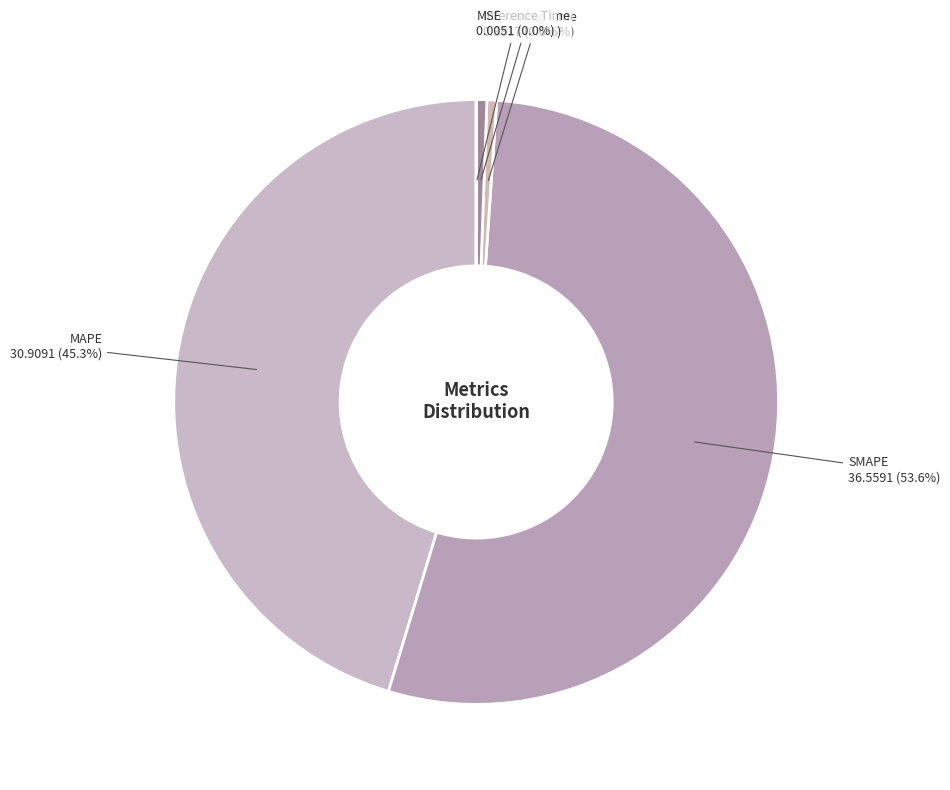

What is the ratio of the value at MAPE to the value at SMAPE?

0.8